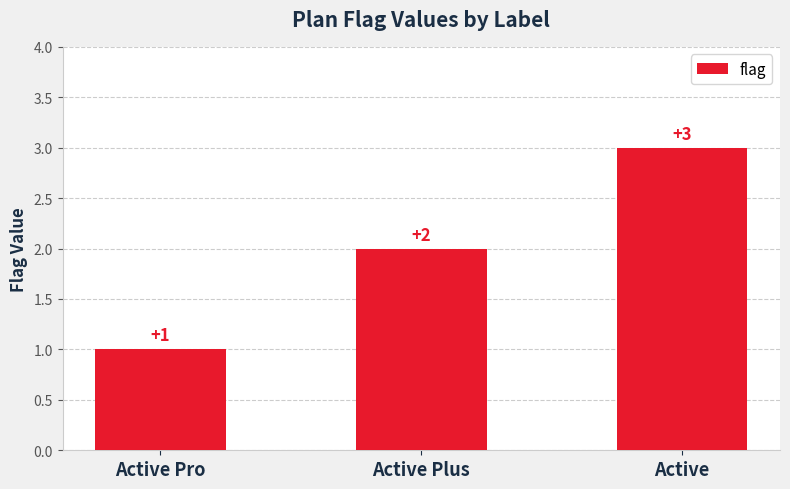

How many values are between 1 and 3?

3